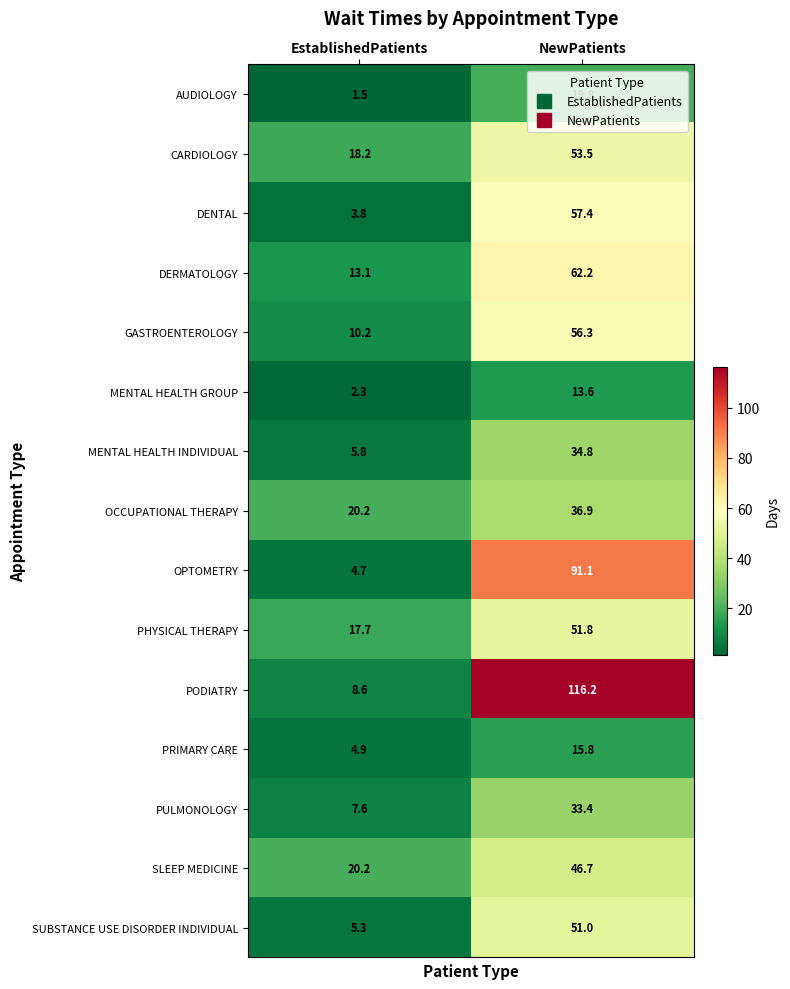

True or false: DERMATOLOGY has a value of 84.4 at NewPatients.

False